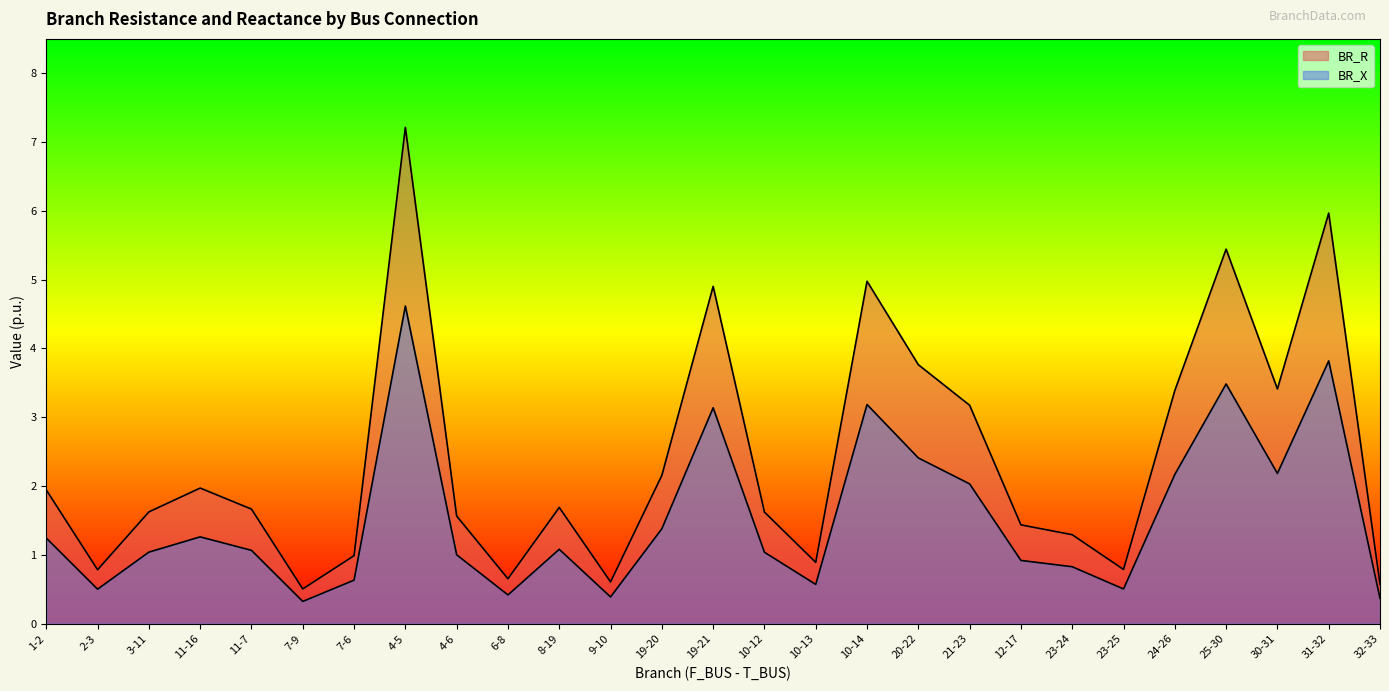

The value of BR_R at 3-11 is 1.6. True or false?

True